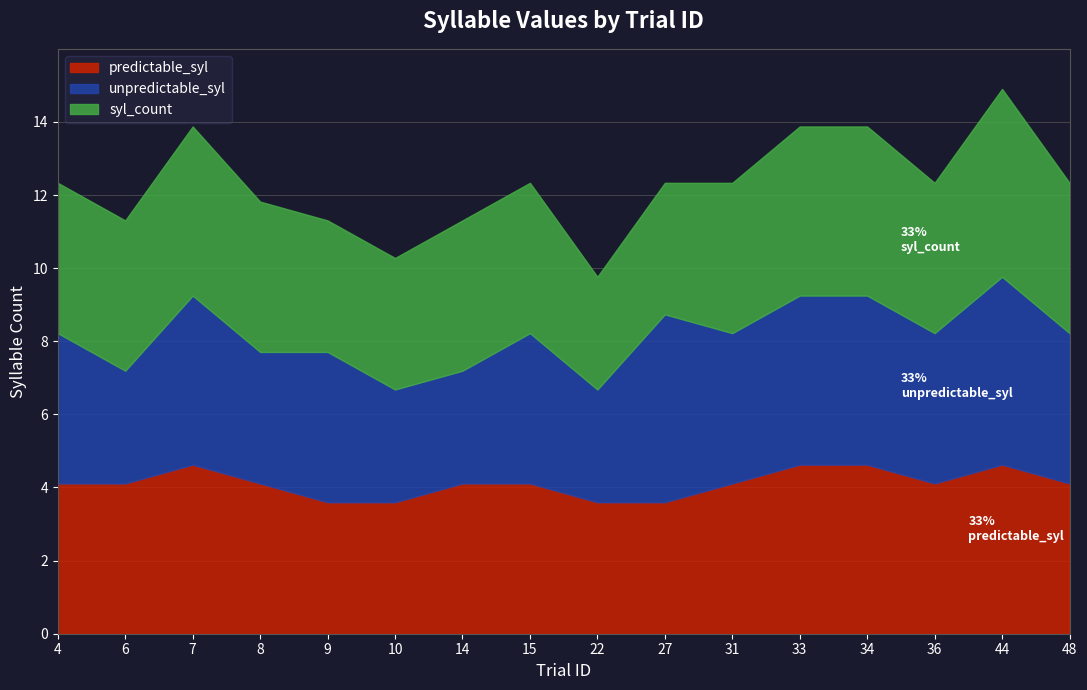

True or false: predictable_syl has more than 1 points higher than both neighbors.

True